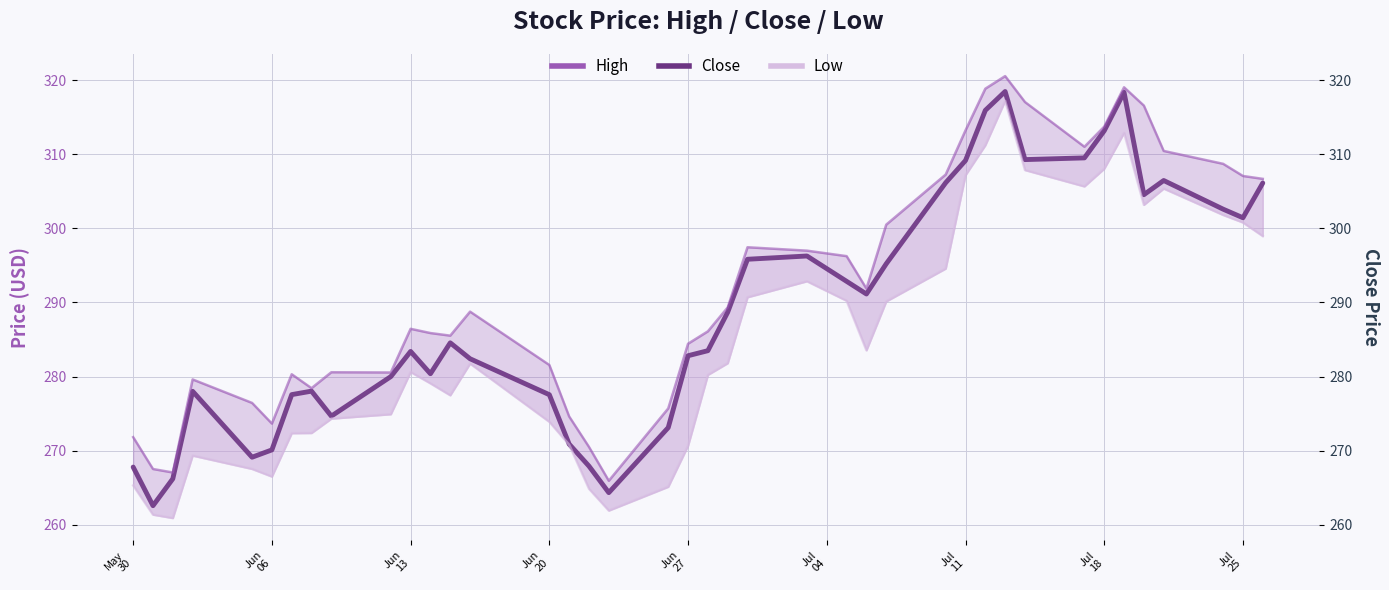

Is this an area chart (filled region under the line)?

No